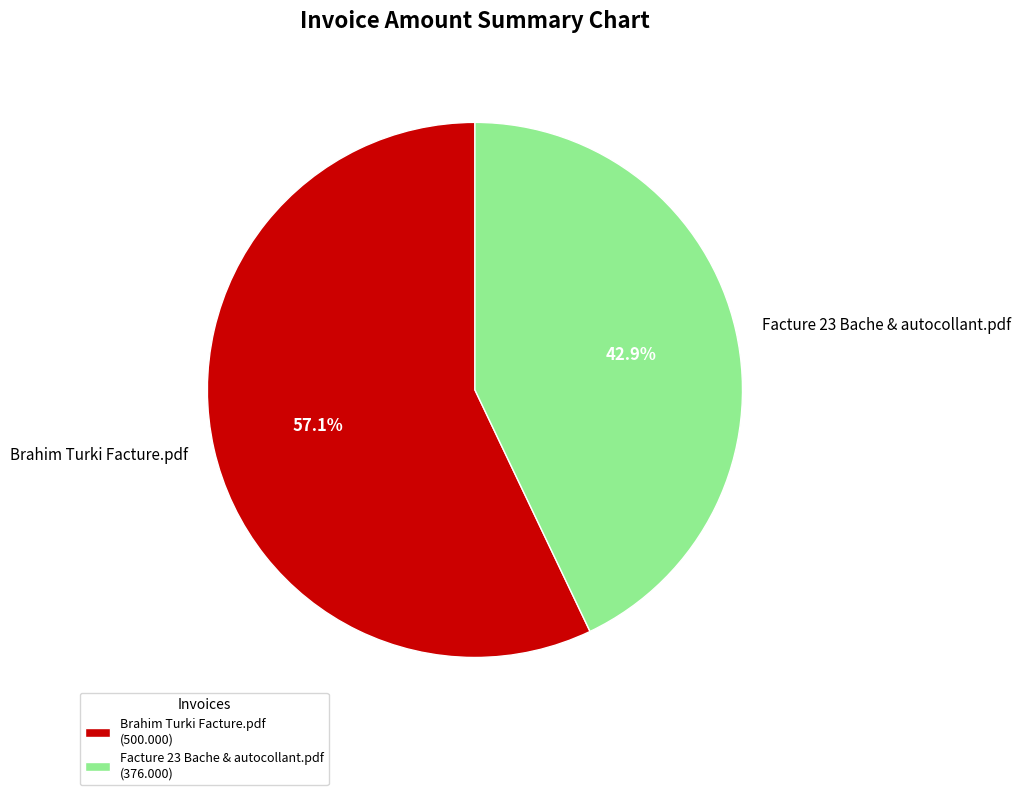

What percentage is the Facture 23 Bache & autocollant.pdf slice, to the nearest percent?

43%